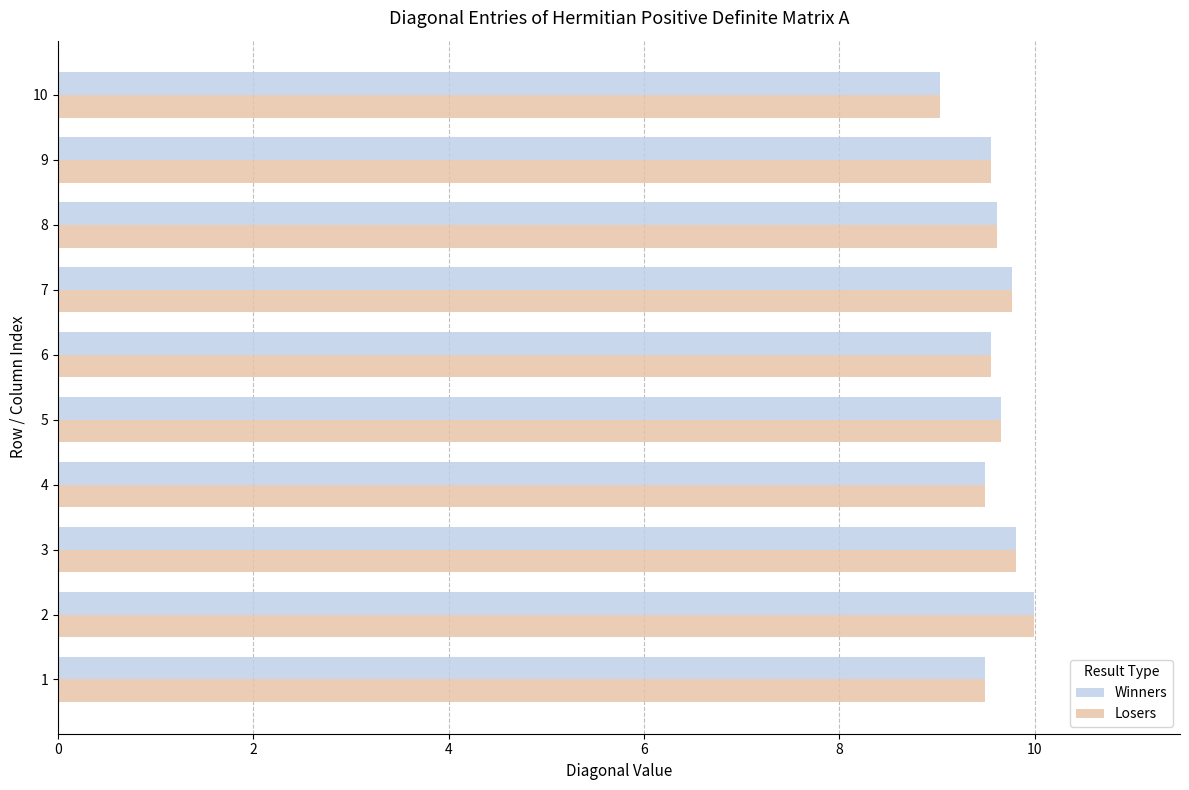

What is the sum of all Winners values?

96.0